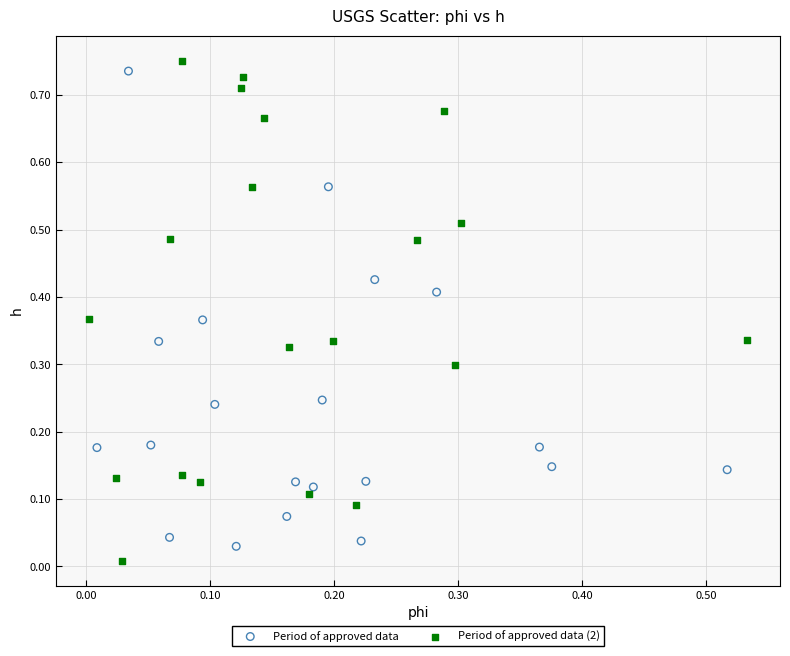

Which series reaches the minimum Y coordinate?

Period of approved data (2)